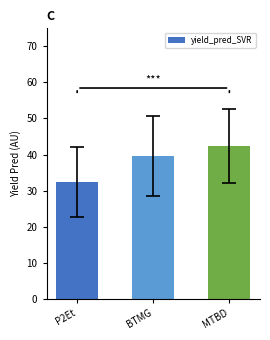

What is the label of the 2nd bar from the right?

BTMG